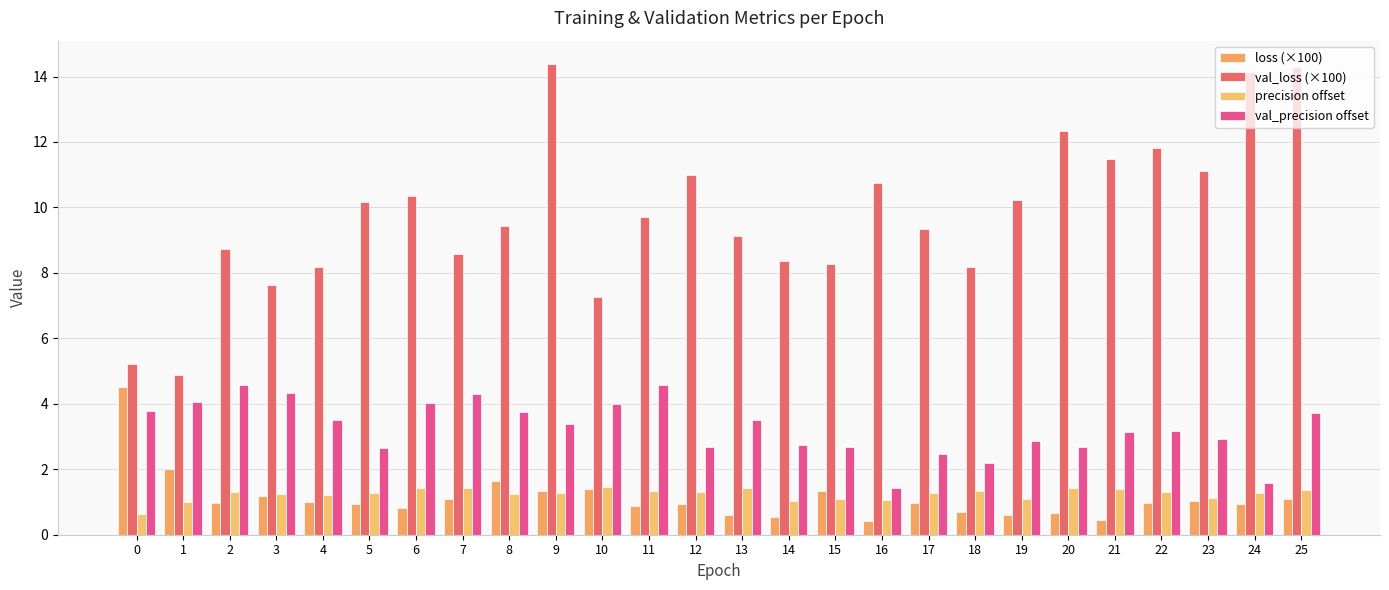

What is the total value across all series at 0?

14.2